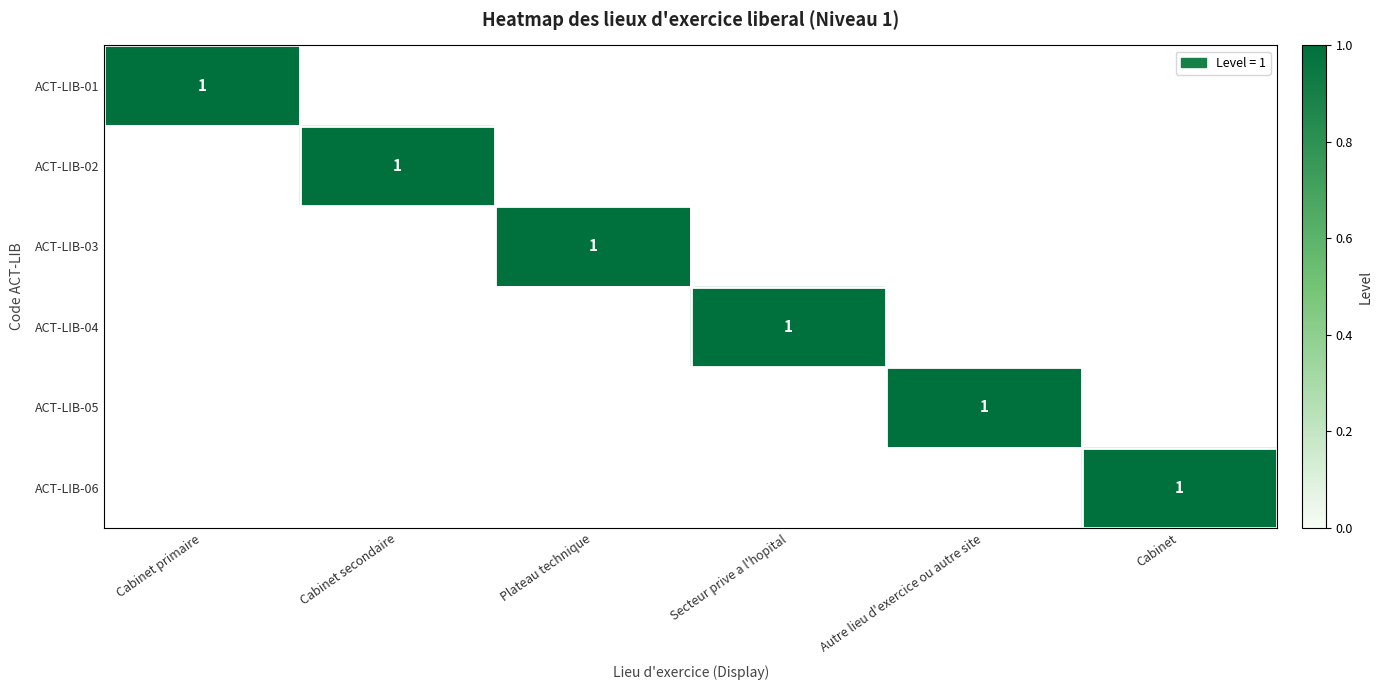

True or false: ACT-LIB-01 has a value of 1 at Cabinet primaire.

True